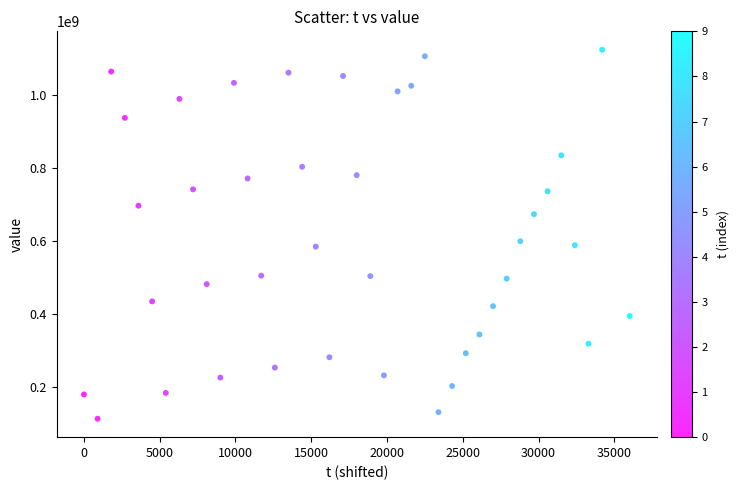

What is the range of Y values (max minus min)?

1011903368